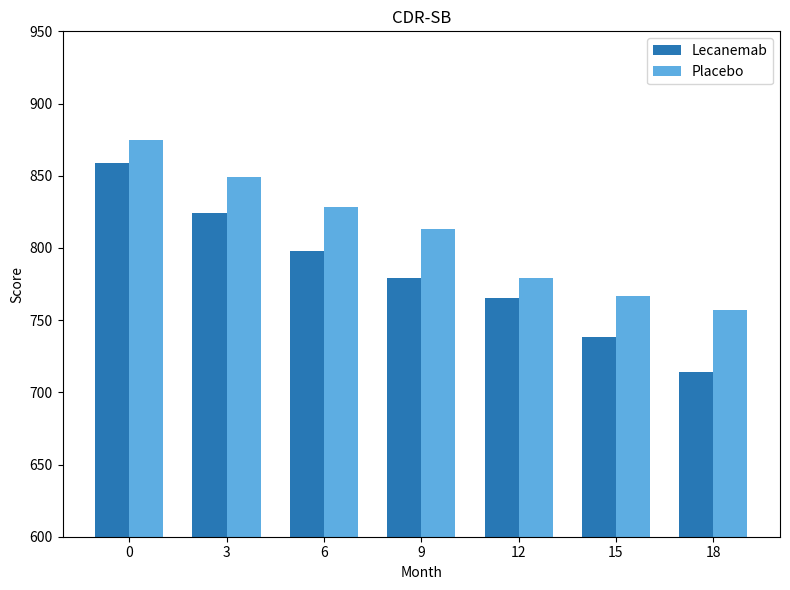

Rank the series at 9 from lowest to highest value.

Lecanemab, Placebo